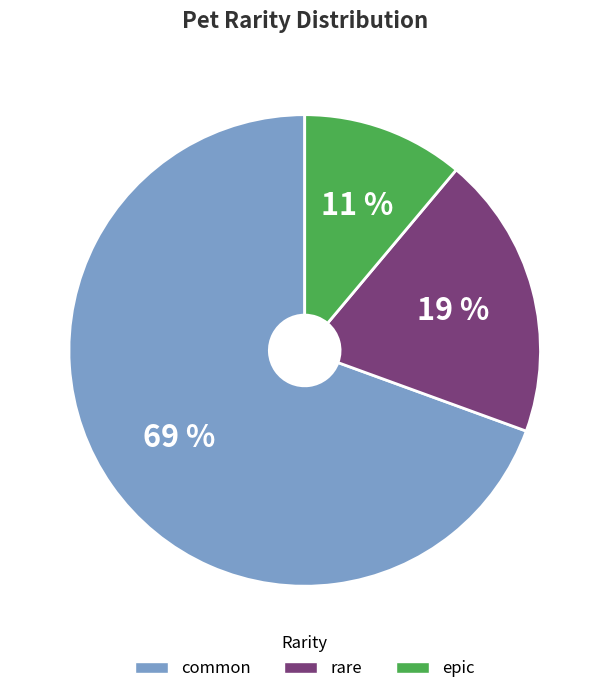

True or false: common accounts for 69% of the total.

True